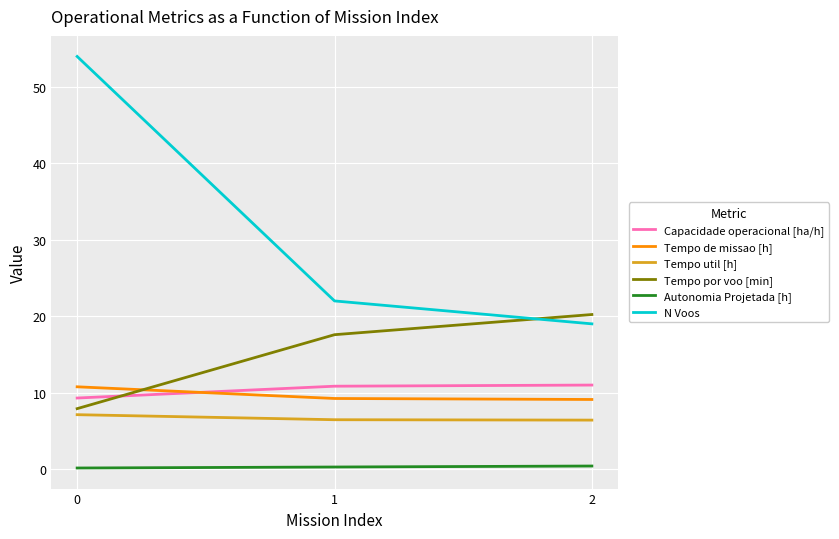

Which series has the largest range (max minus min)?

N Voos